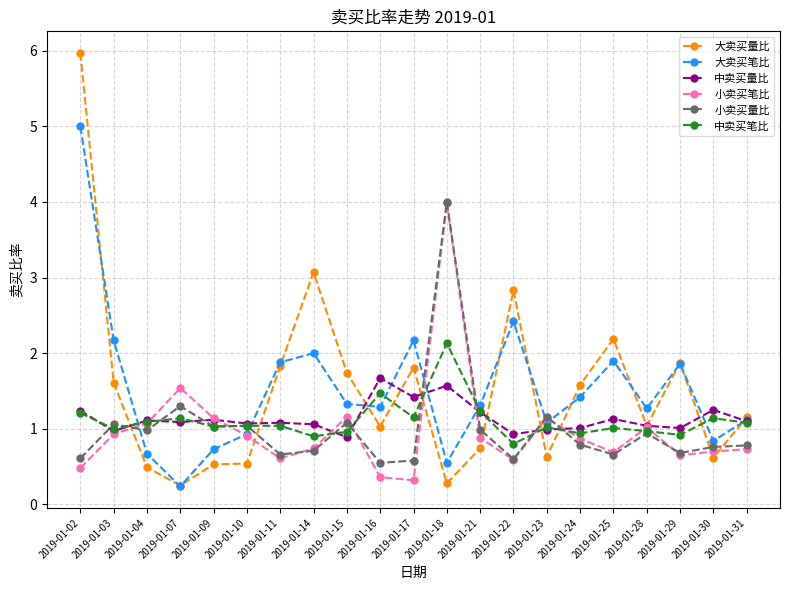

Is the value of 小卖买笔比 at 2019-01-09 greater than the value of 中卖买量比 at 2019-01-15?

Yes